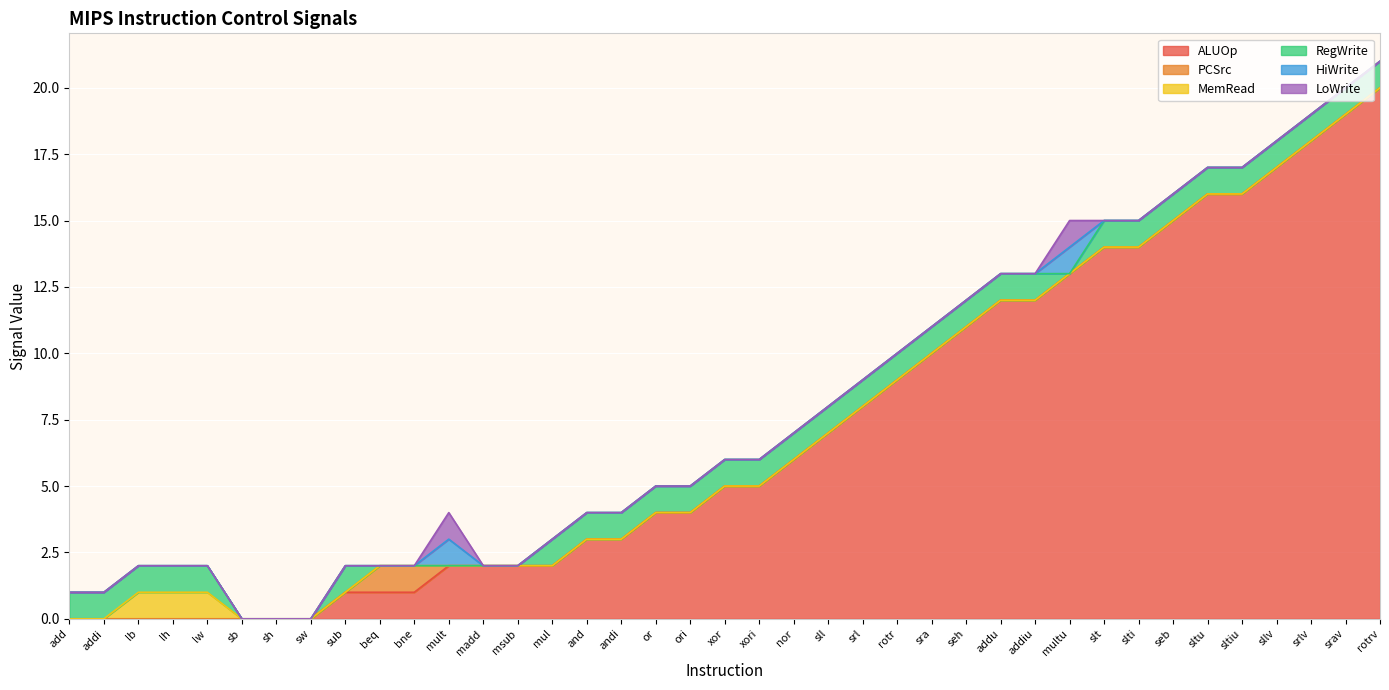

How many data points in HiWrite are above 0?

2